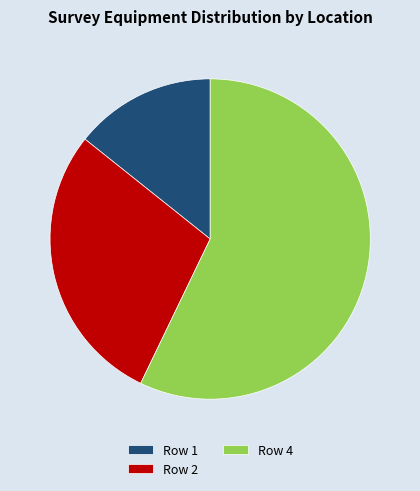

Which has a higher value, Row 4 or Row 1?

Row 4